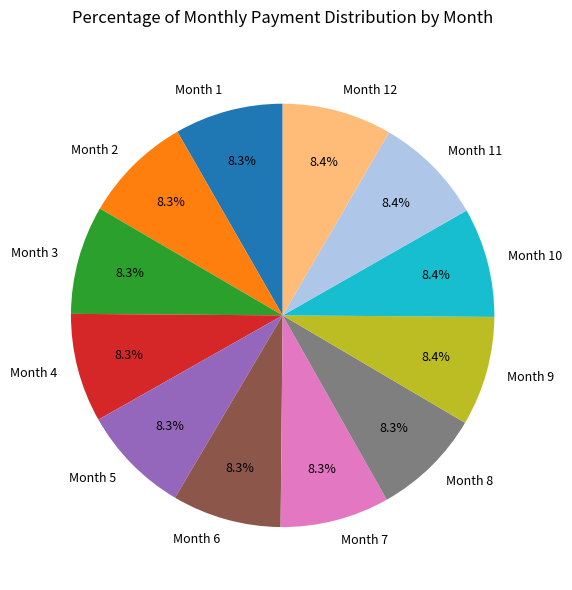

The Month 4 slice represents 8% of the pie. True or false?

True